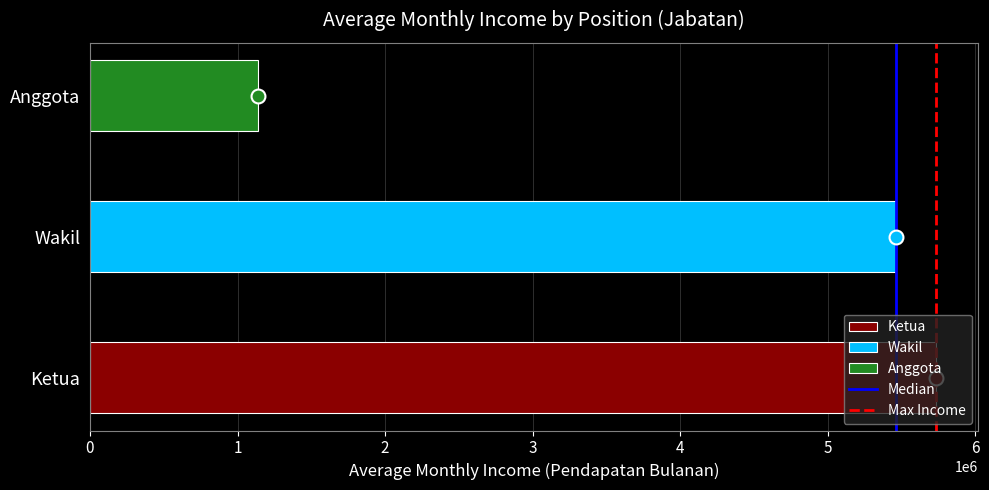

True or false: the data shows 3116109 at Wakil.

False